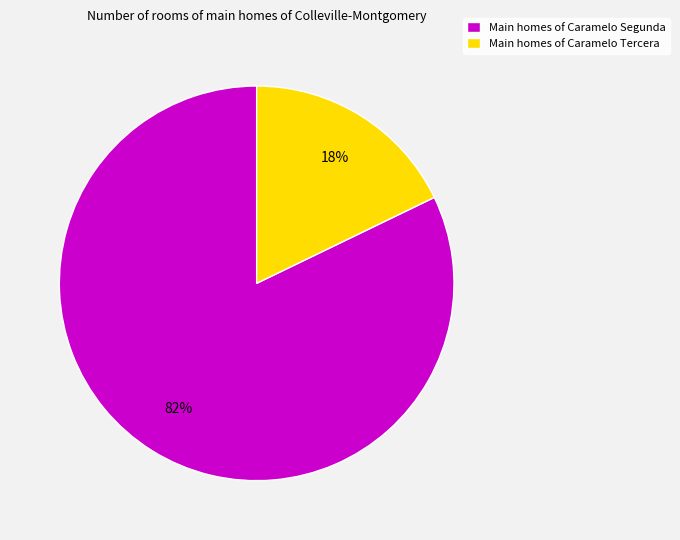

To the nearest percent, what is the combined percentage of Main homes of Caramelo Segunda and Main homes of Caramelo Tercera?

100%